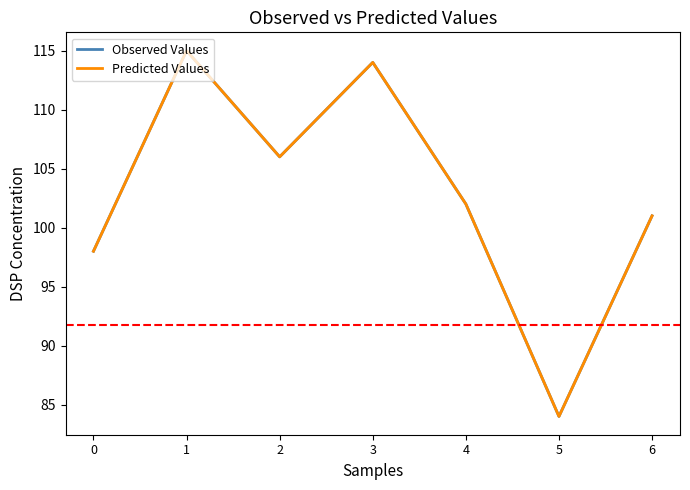

True or false: Predicted Values and Observed Values intersect in this chart.

False